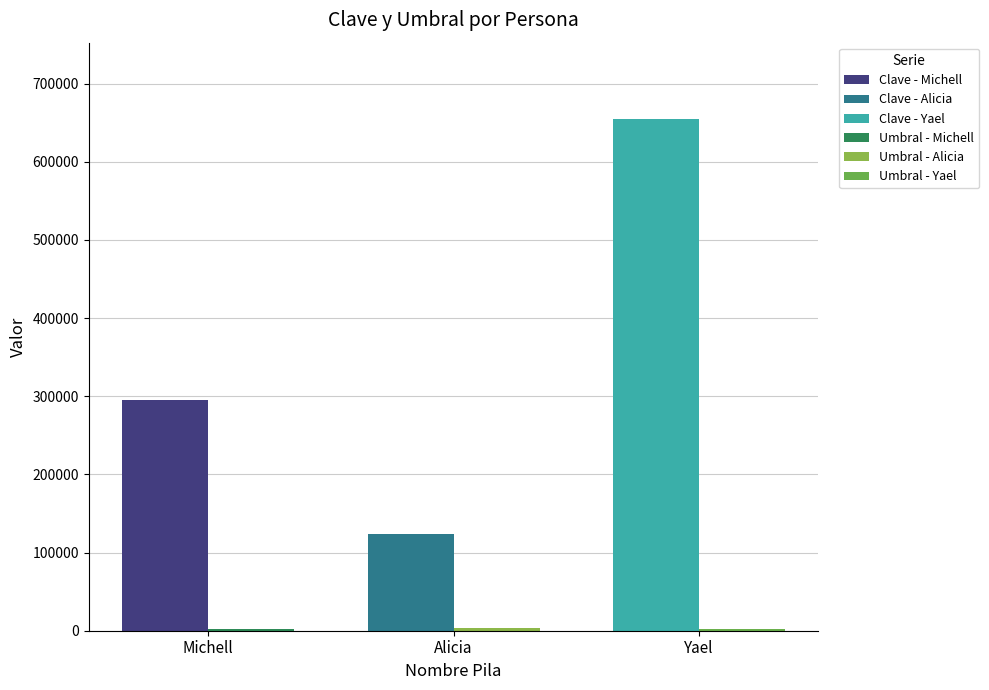

Reading right to left, list all the values displayed in this chart.

Clave: Yael=654321	Alicia=123456	Michell=295645
Umbral: Yael=2000	Alicia=2900	Michell=2500